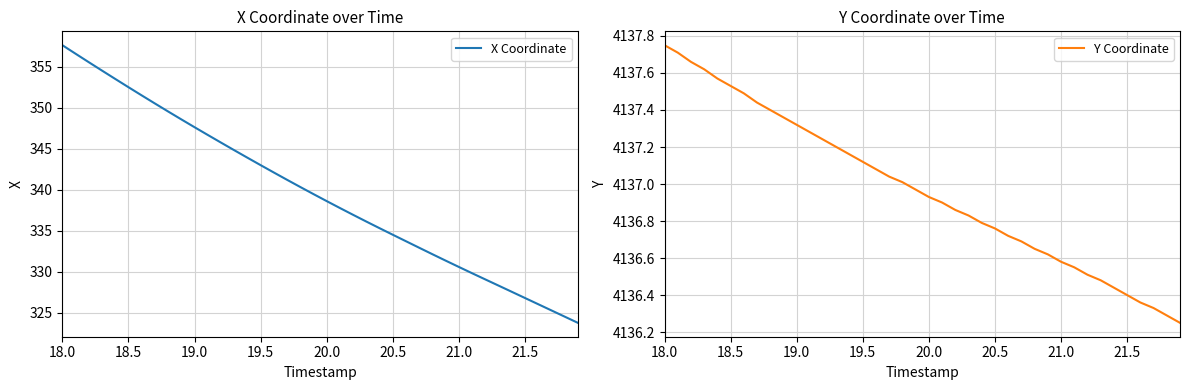

How many lines are shown in the chart?

2